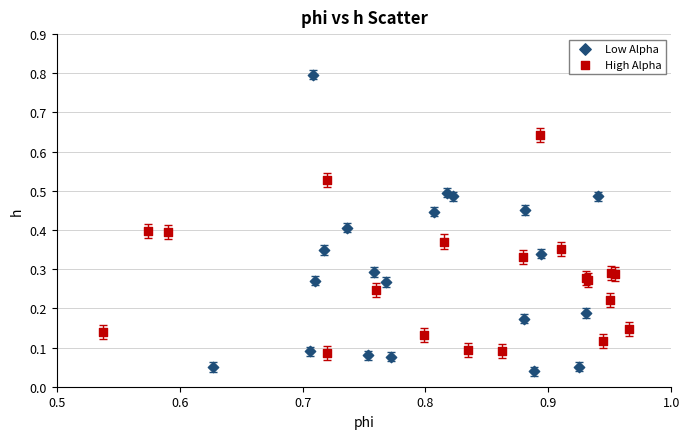

Which series has the largest Y range (max minus min)?

Low Alpha